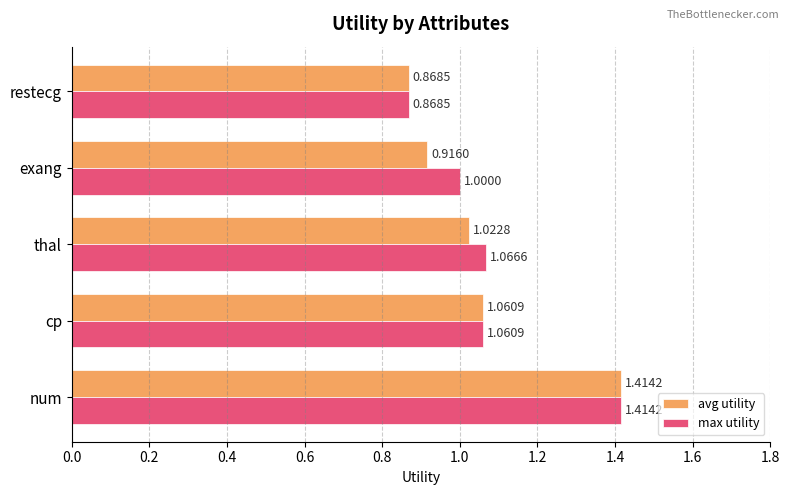

What is the difference between the maximum and minimum values in the avg utility series?

0.5